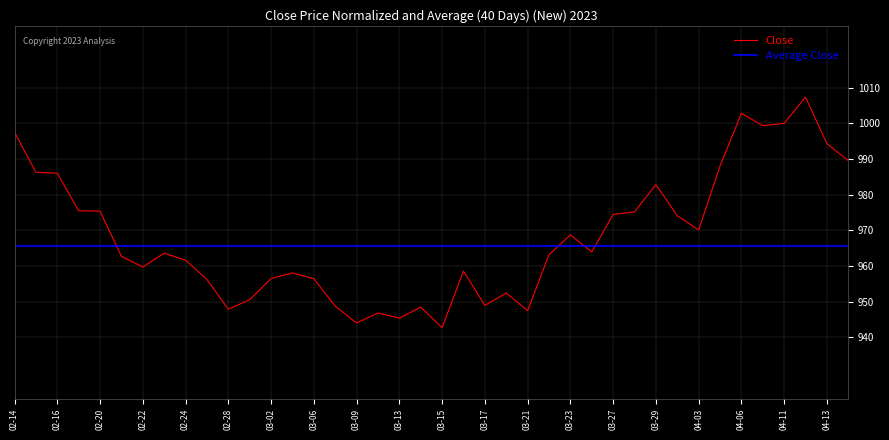

How many intersections are there between Average Close and Close?

4